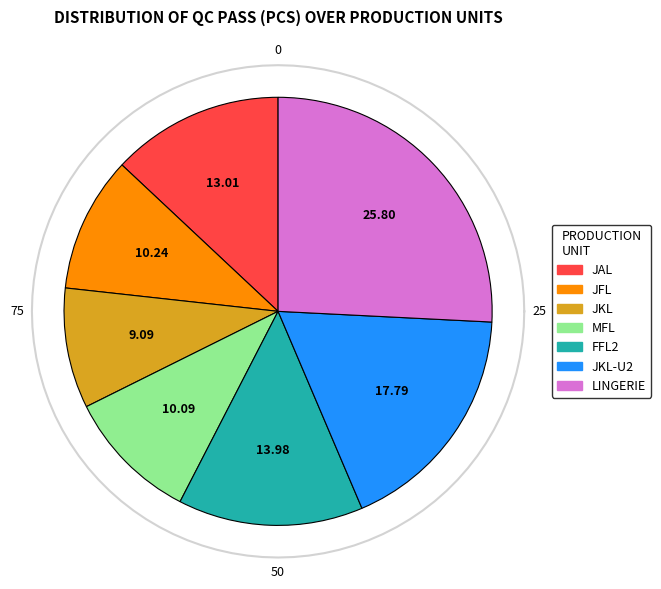

To the nearest percent, what is the combined percentage of JAL and JFL?

23%